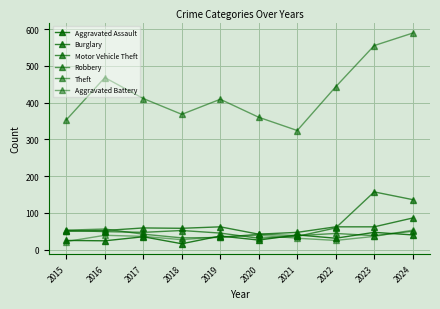

What is the difference between the highest and lowest values at 2024?

549